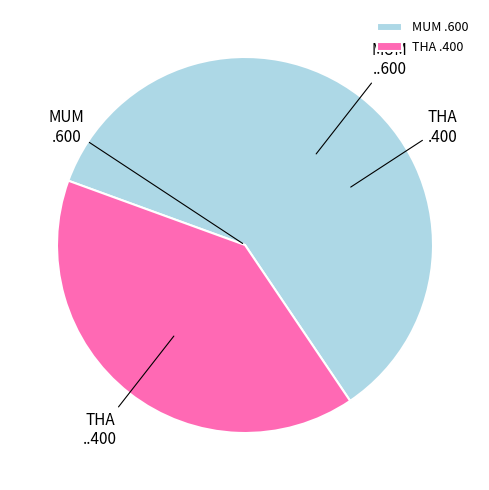

What percentage is the THA slice, to the nearest percent?

40%